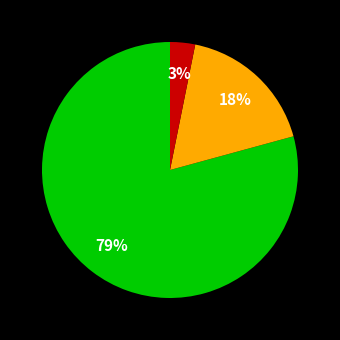

Is there any slice that represents more than half of the pie?

Yes